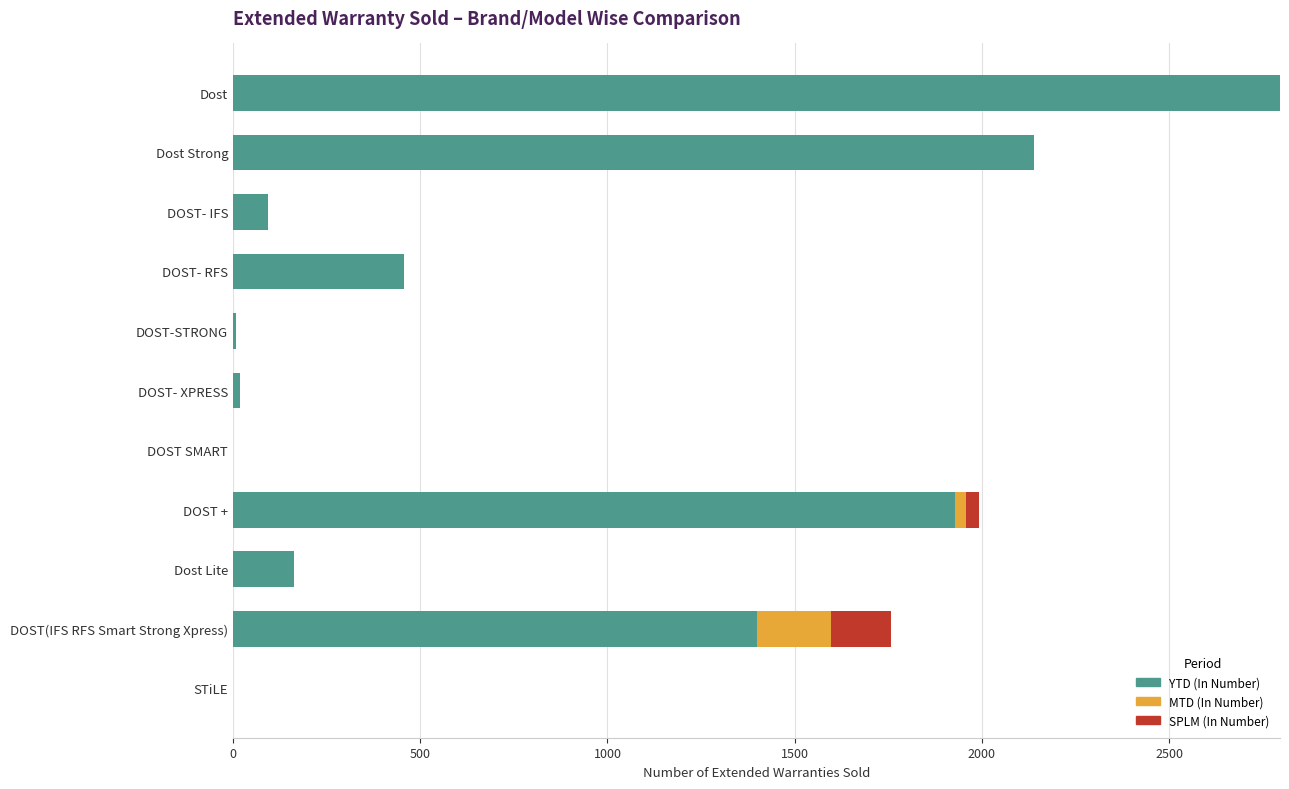

What is the sum of the YTD (In Number) values at DOST(IFS RFS Smart Strong Xpress) and DOST- IFS?

1493